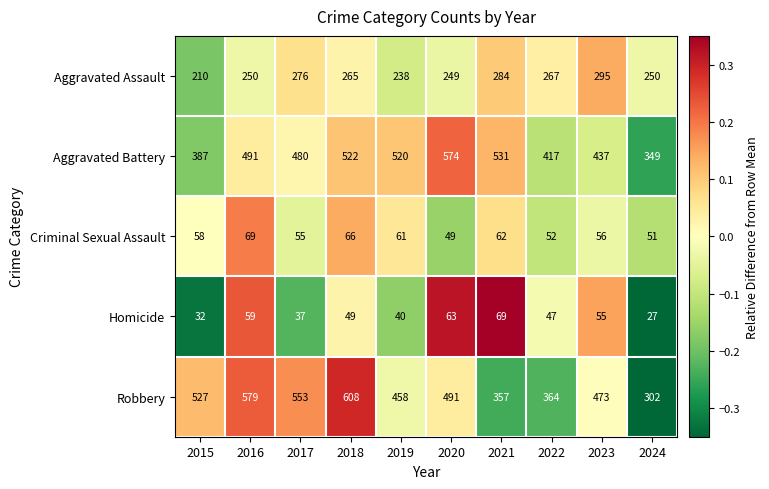

How many data points does each series have?

10